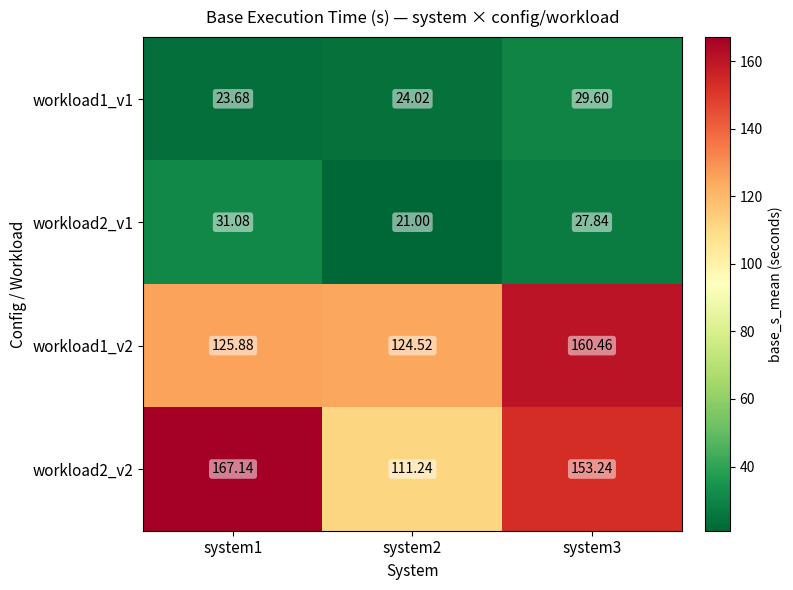

Is the value of workload1_v2 at system2 greater than the value of workload2_v1 at system1?

Yes